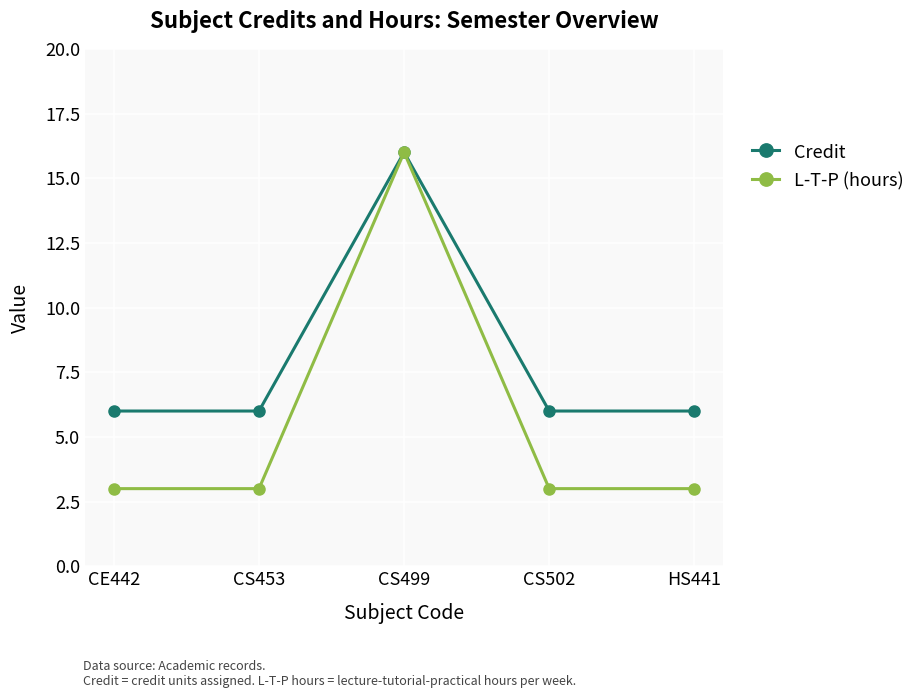

Is the value of Credit at HS441 greater than the value of L-T-P (hours) at CS453?

Yes